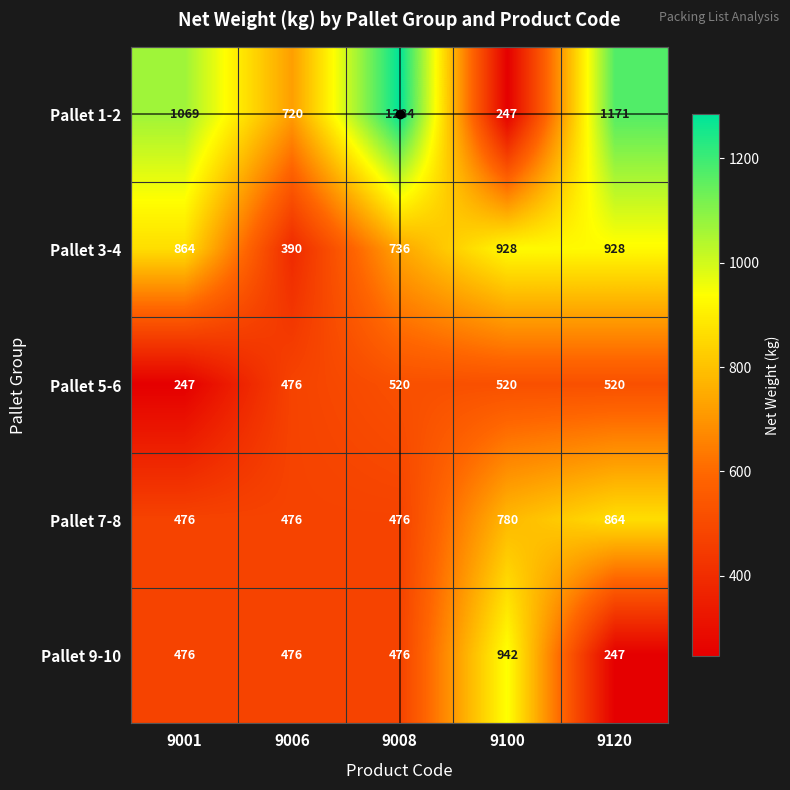

What is the minimum value for Pallet 7-8?

476